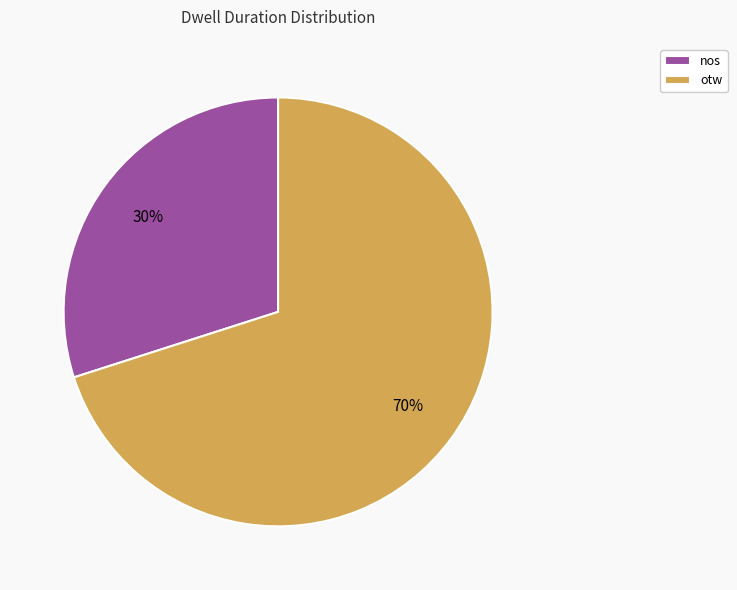

The otw slice represents 77% of the pie. True or false?

False